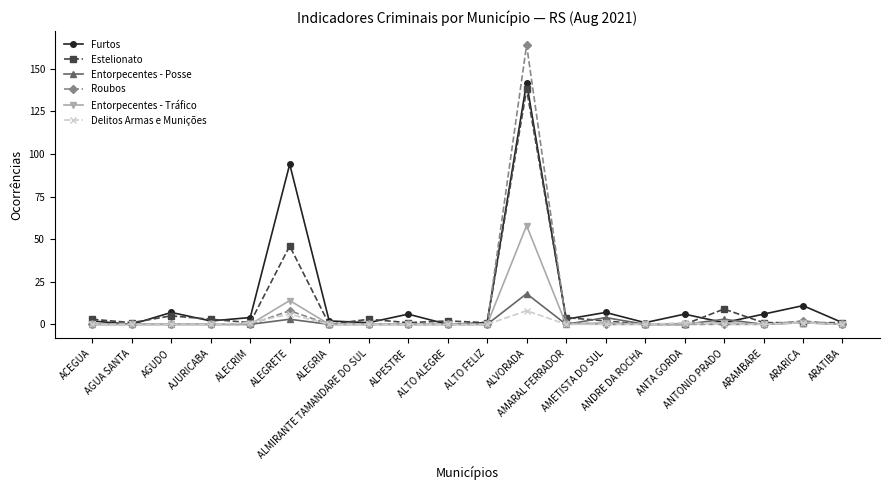

What is the greatest value displayed?

164